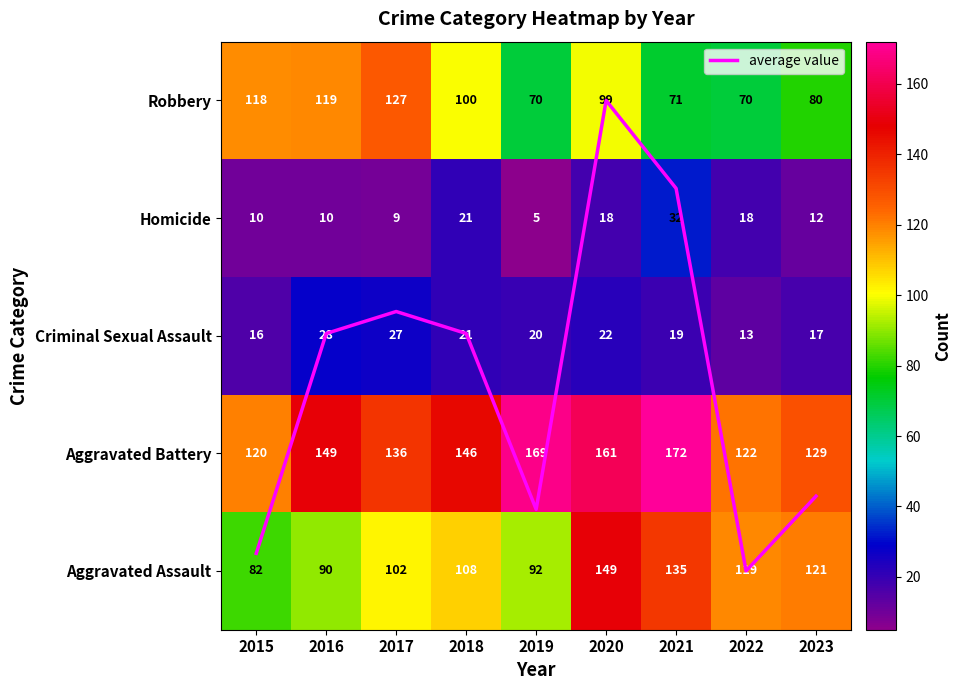

What is the sum of all average value values?

19.3